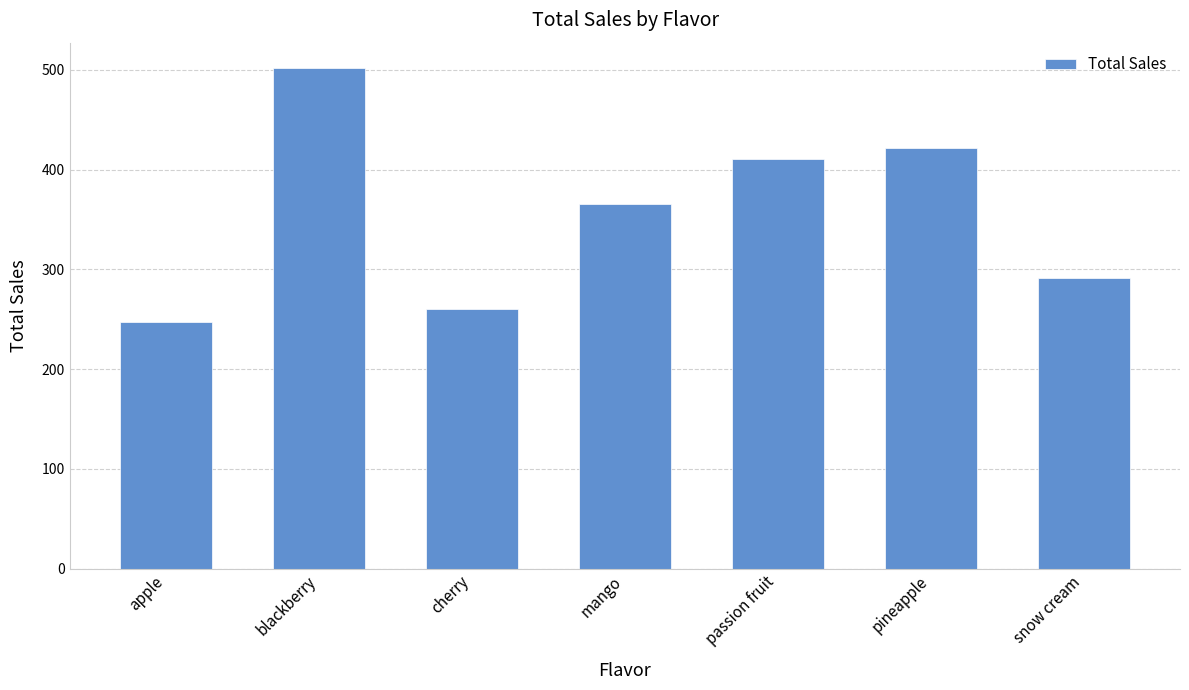

What is the approximate value at mango?

366.1